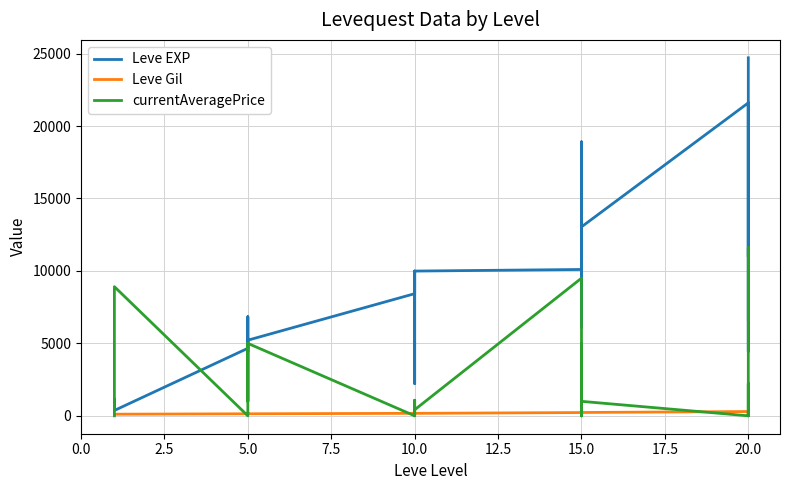

At how many categories does at least one series exceed 22885?

1